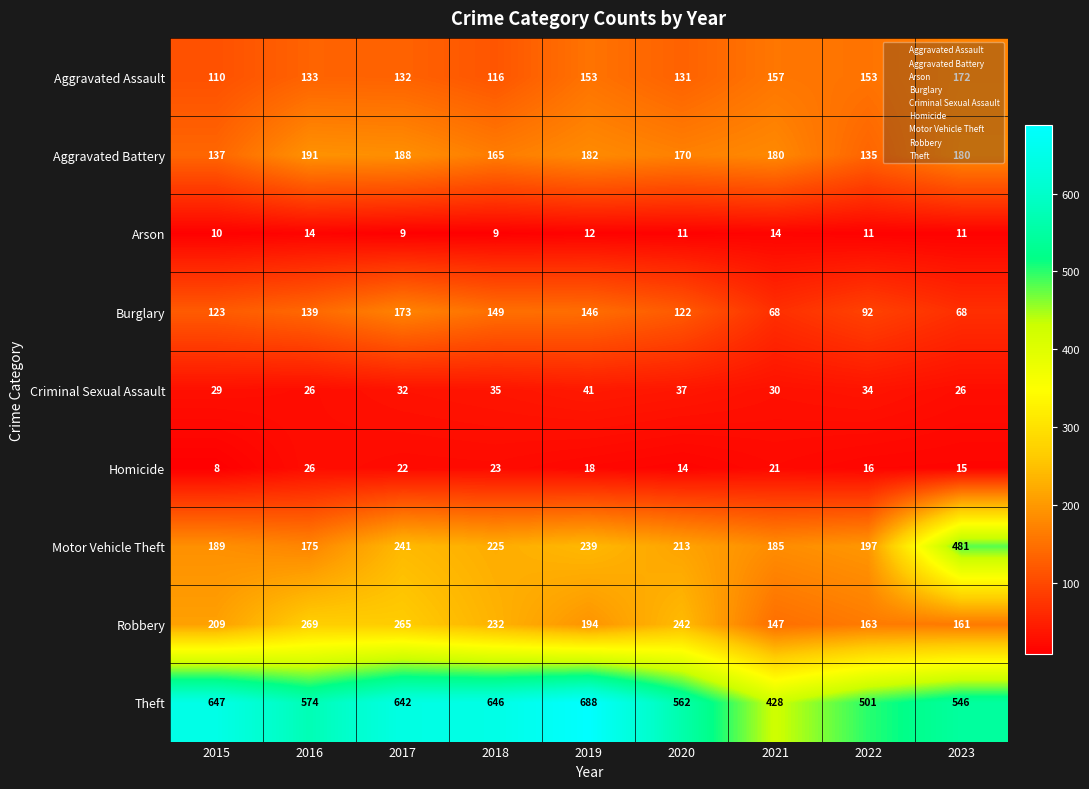

Which series changed the most between 2015 and 2022?

Theft